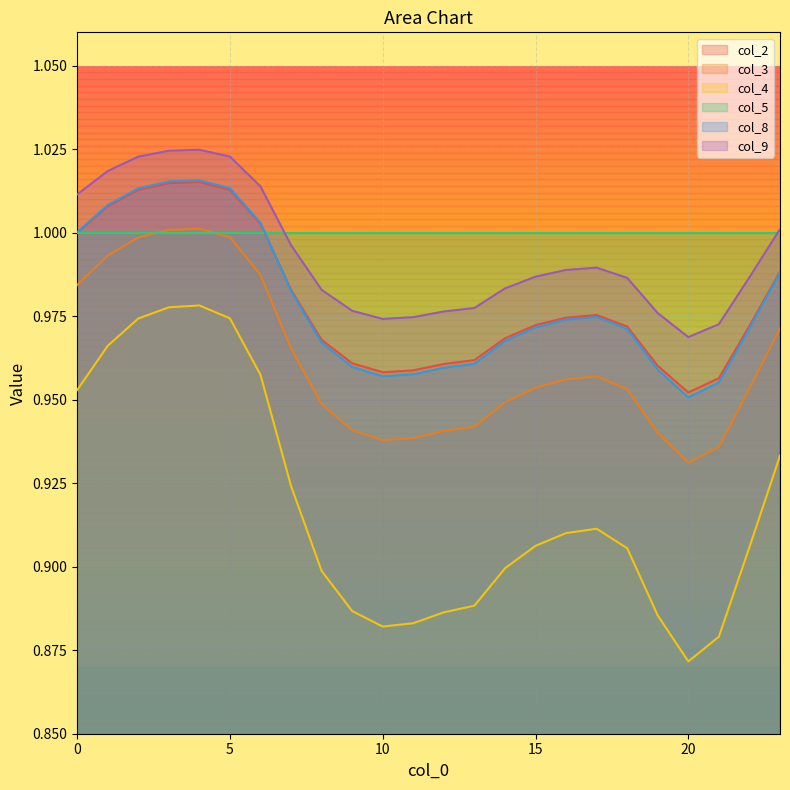

What is the sum of all col_2 values?

23.5